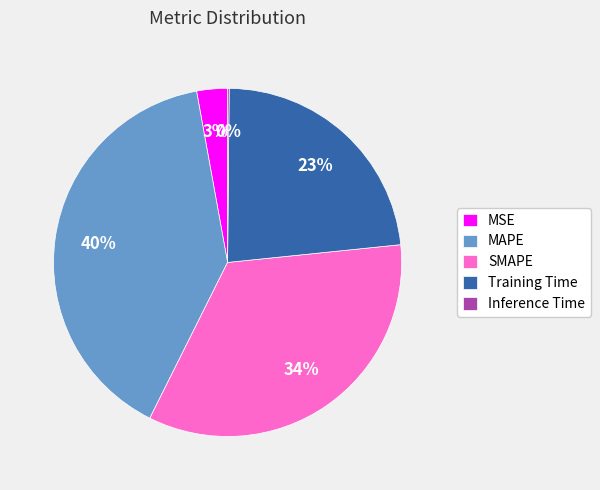

To the nearest percent, what portion does MSE represent?

3%